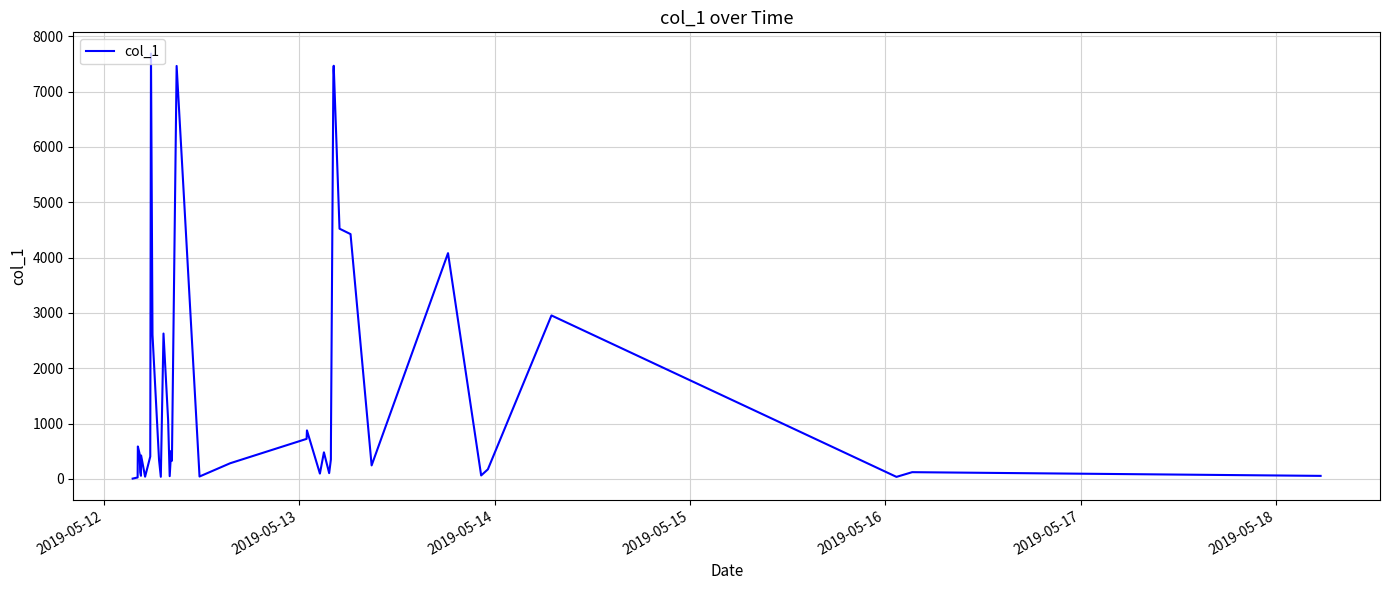

What is the difference between the maximum and minimum values?

7683.5